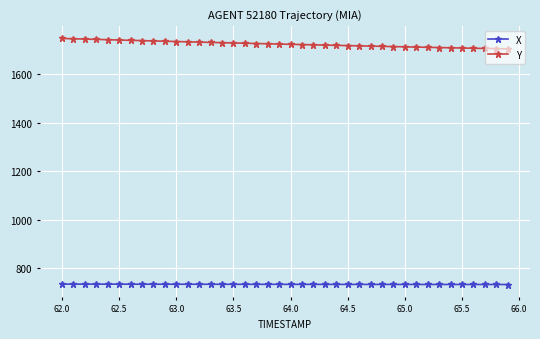

What is the average value of the X series?

734.5